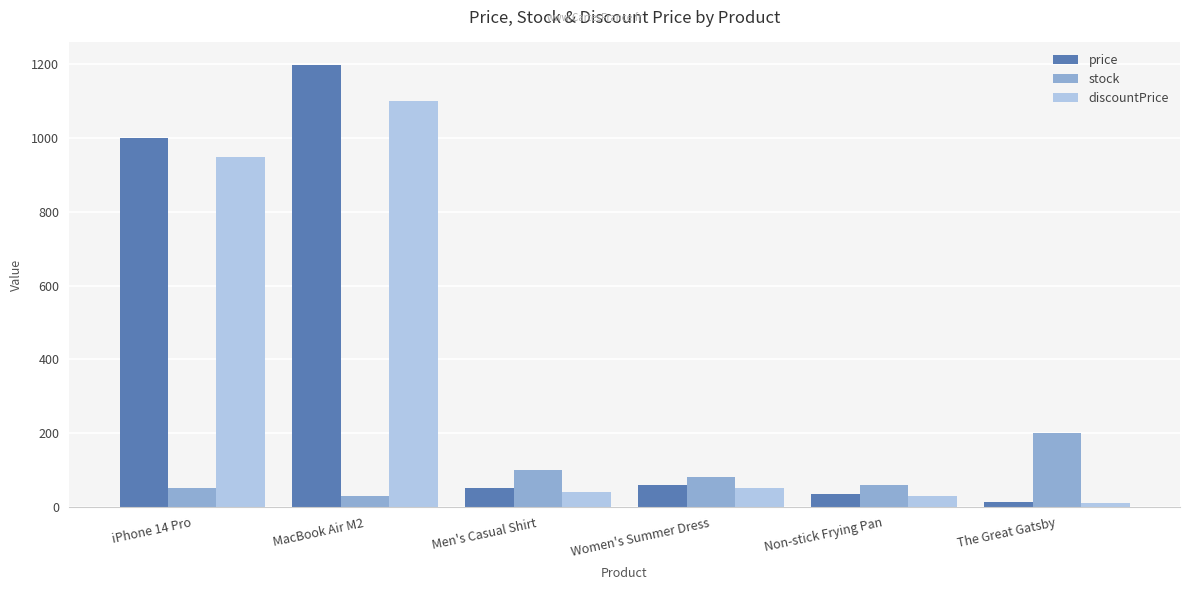

Reading right to left, extract all data points from this chart.

price: The Great Gatsby=13.0	Non-stick Frying Pan=35.0	Women's Summer Dress=60.0	Men's Casual Shirt=50.0	MacBook Air M2=1199.0	iPhone 14 Pro=999.0
stock: The Great Gatsby=200.0	Non-stick Frying Pan=60.0	Women's Summer Dress=80.0	Men's Casual Shirt=100.0	MacBook Air M2=30.0	iPhone 14 Pro=50.0
discountPrice: The Great Gatsby=10.0	Non-stick Frying Pan=30.0	Women's Summer Dress=50.0	Men's Casual Shirt=40.0	MacBook Air M2=1099.0	iPhone 14 Pro=949.0